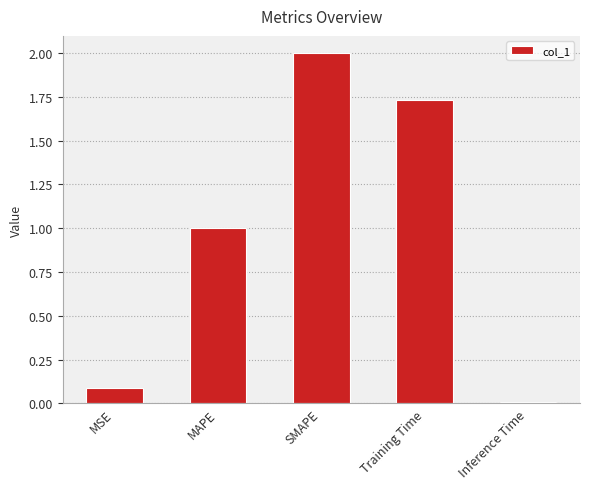

How many bars are there in total?

5